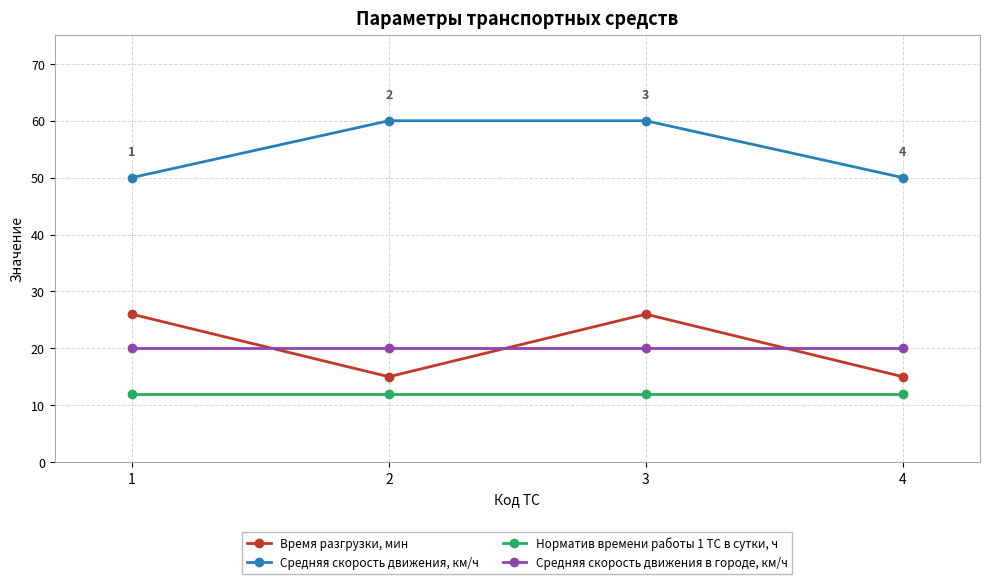

Reading right to left, transcribe all the data shown in this chart.

Время разгрузки, мин: 15	26	15	26
Средняя скорость движения, км/ч: 50	60	60	50
Норматив времени работы 1 ТС в сутки, ч: 12	12	12	12
Средняя скорость движения в городе, км/ч: 20	20	20	20